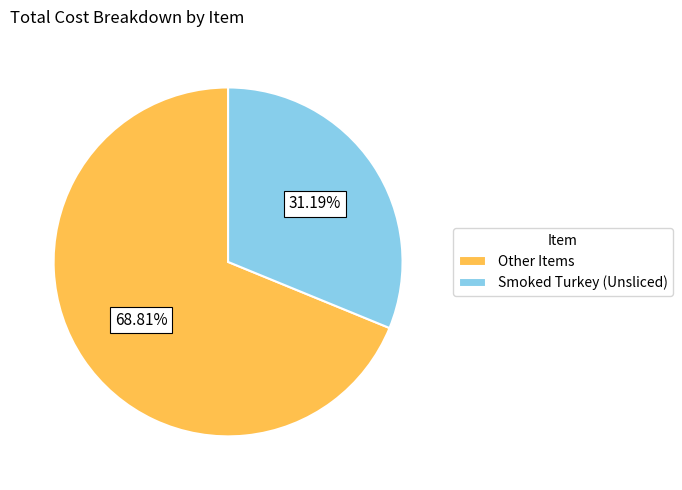

Which has a higher value, Smoked Turkey (Unsliced) or Other Items?

Other Items